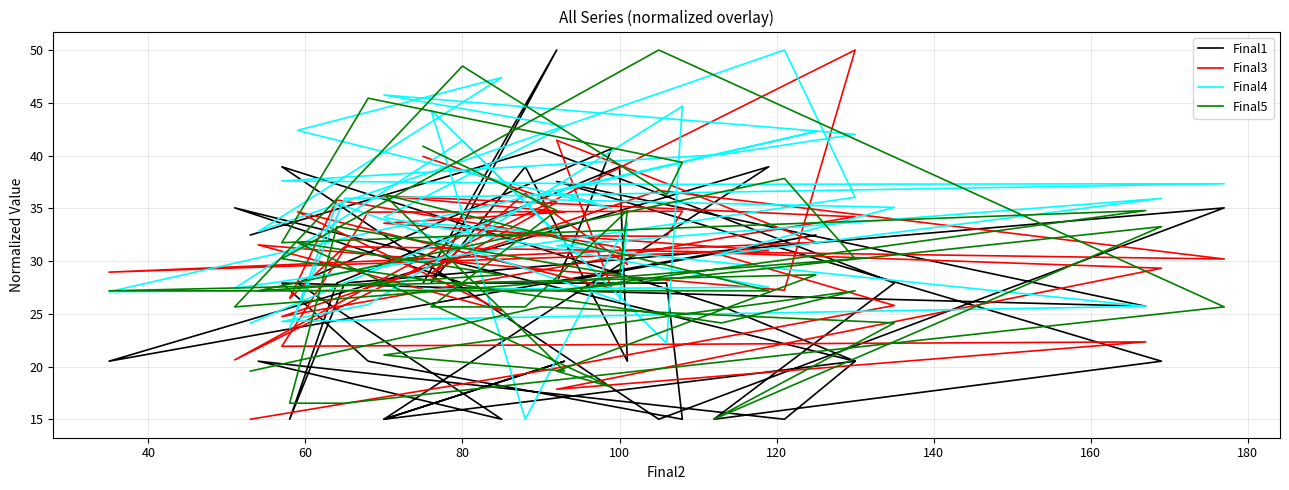

Count the number of categories in the chart.

40